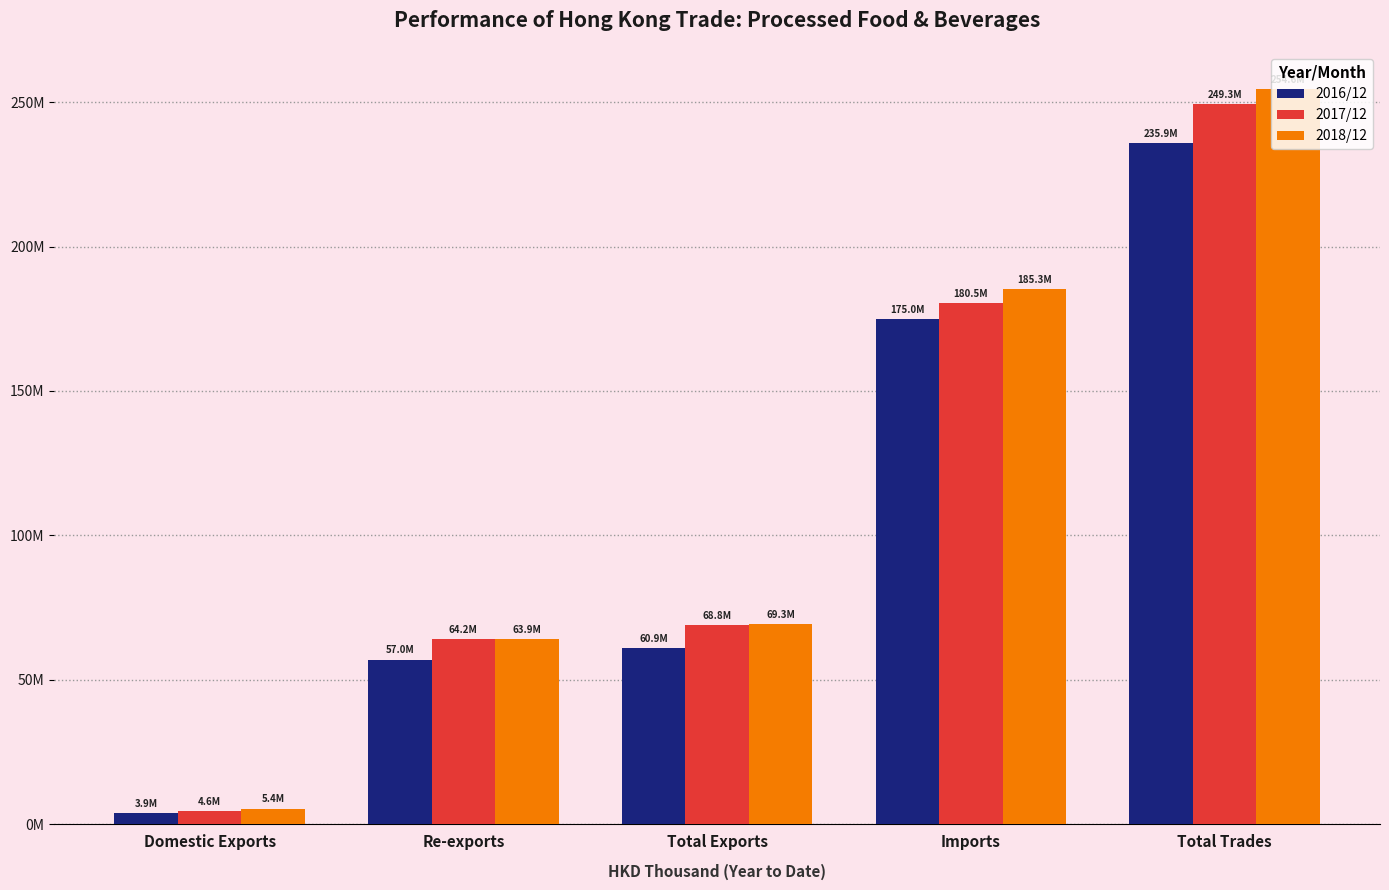

Read the 2018/12 value at Imports.

185284231.7